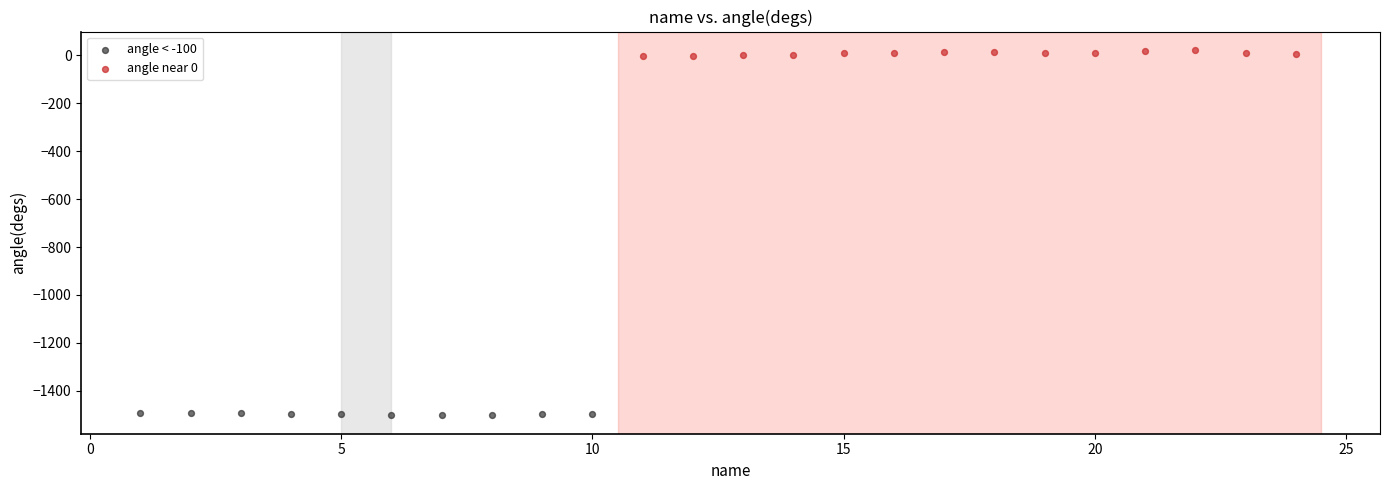

Which series contains the lowest Y value?

angle < -100